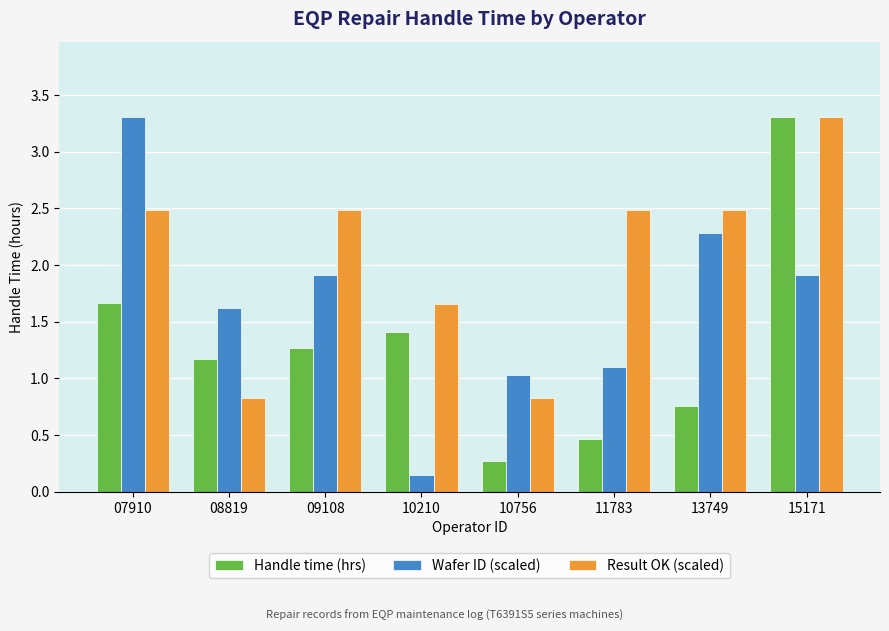

What is the value of the Handle time (hrs) bar at the 2nd from the left?

1.2